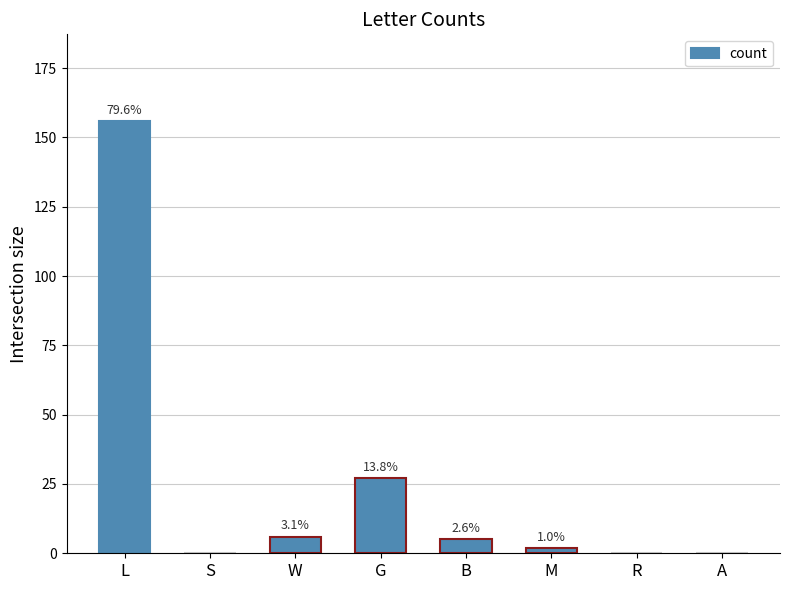

What is the label of the 8th bar from the right?

L